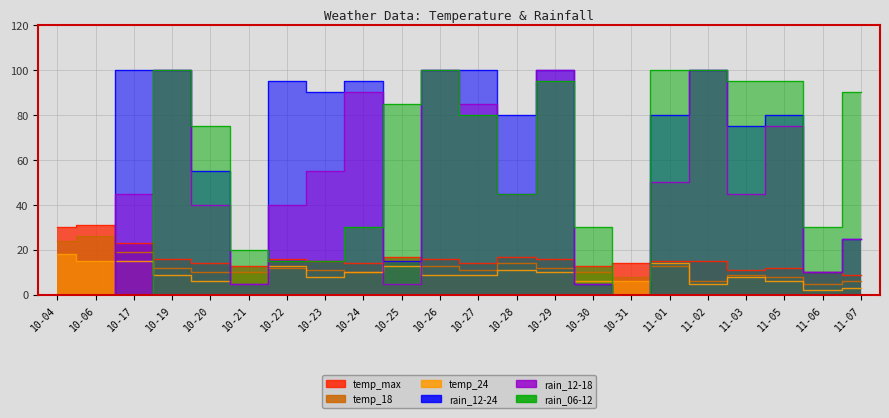

In temp_18, how many points are lower than both neighbors (excluding endpoints)?

5